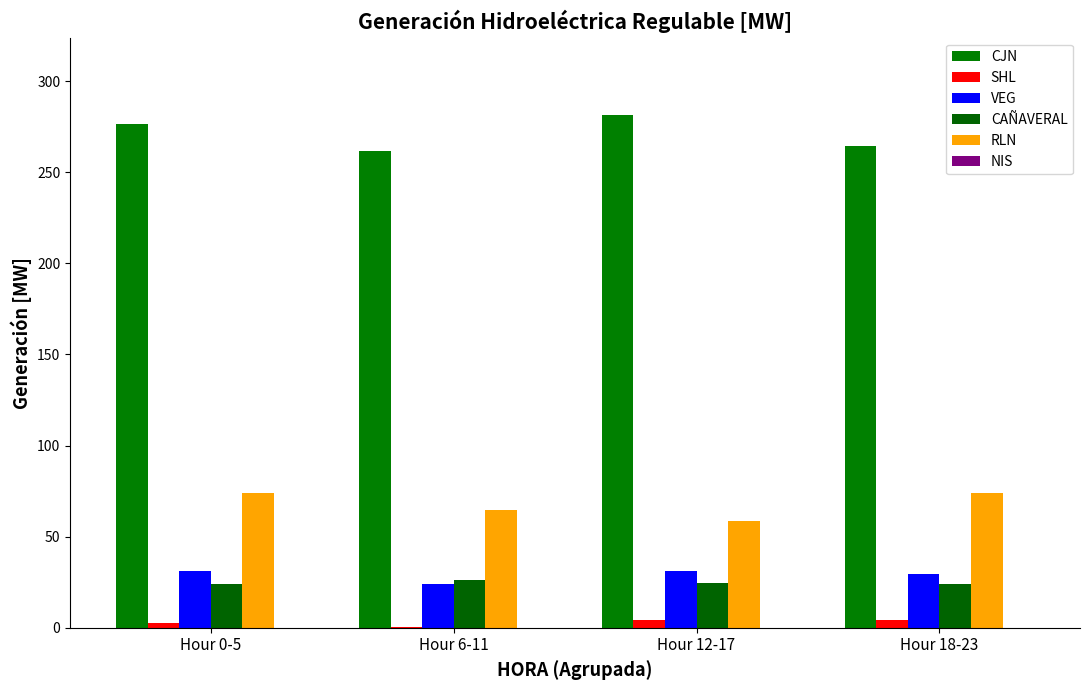

How many data points in CAÑAVERAL are above 24?

2